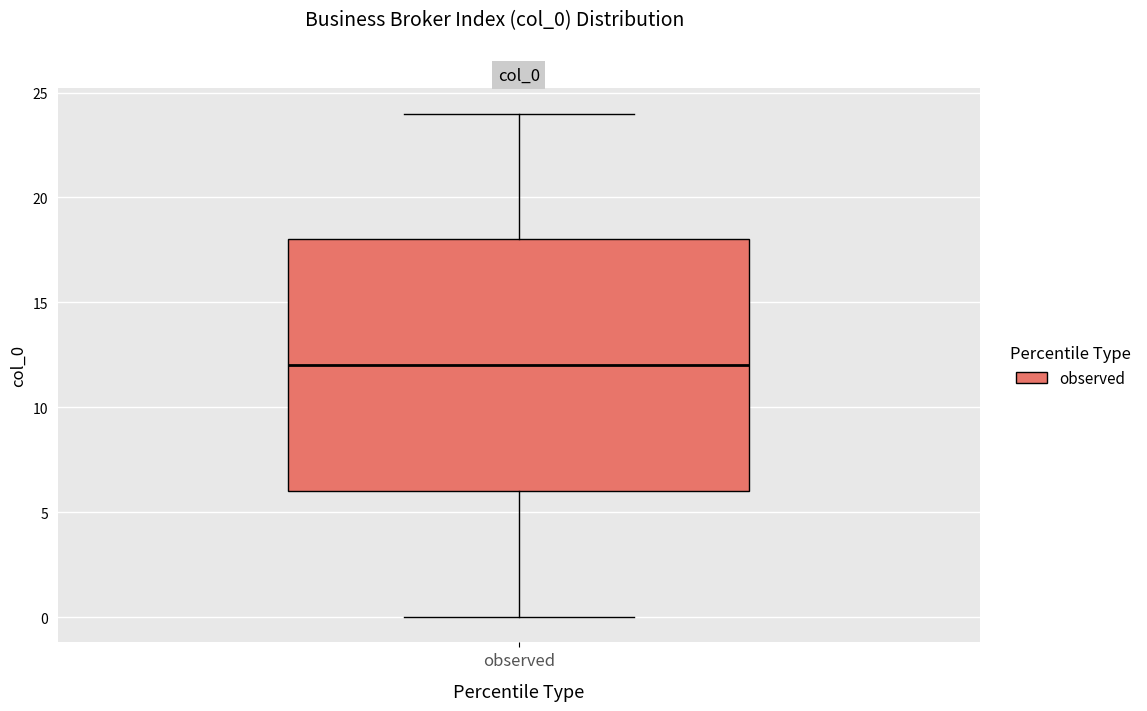

Read this box plot against the y-axis: the position of the median line, the range covered by the box, and the ends of both whiskers. The values are not printed on the chart, so give them approximately, as read against the axis.

median 12, box 6 to 18, whiskers 0 to 24